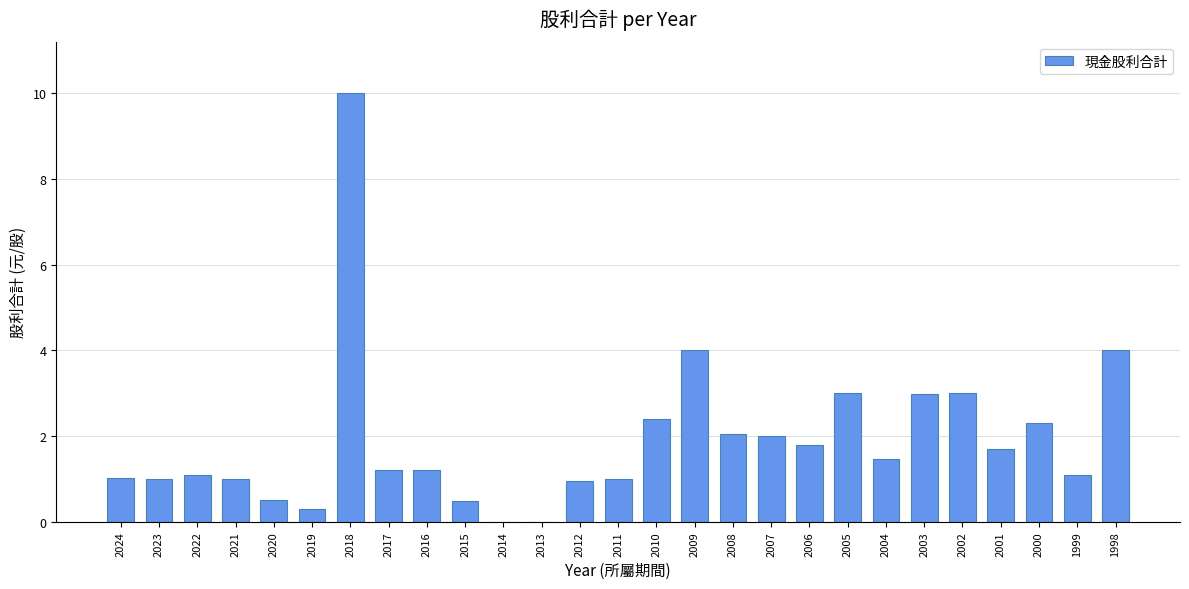

Which has a higher value, 2020 or 2005?

2005